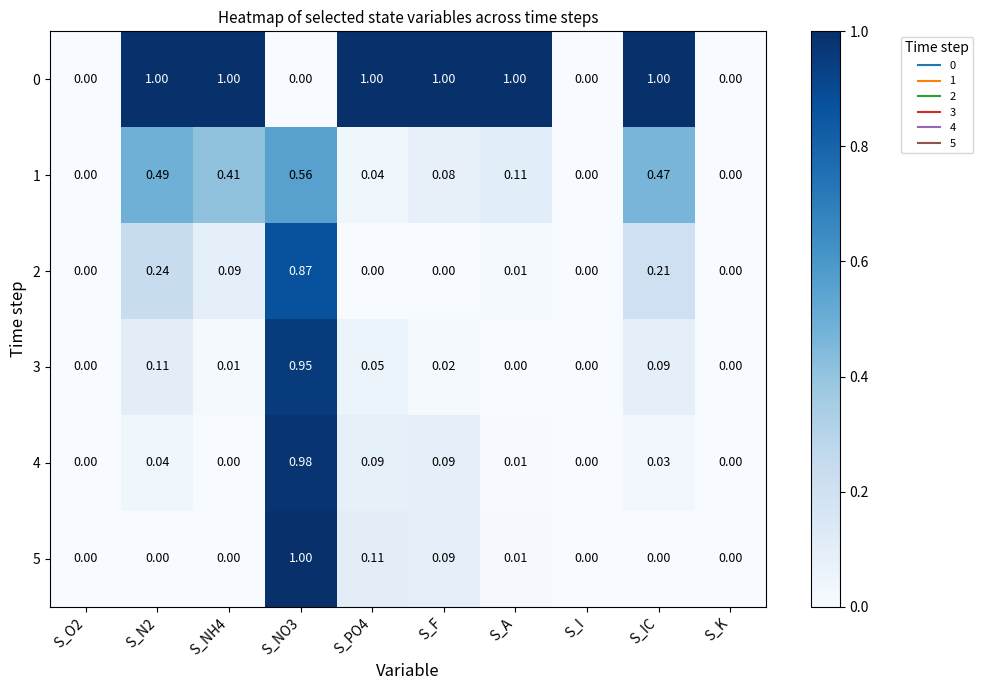

How many series are shown in this chart?

6